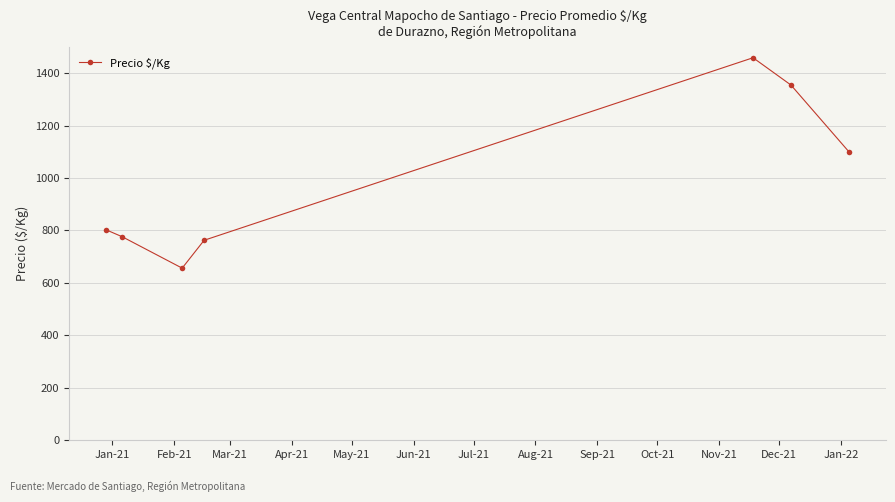

What is the minimum value shown in the chart?

656.2